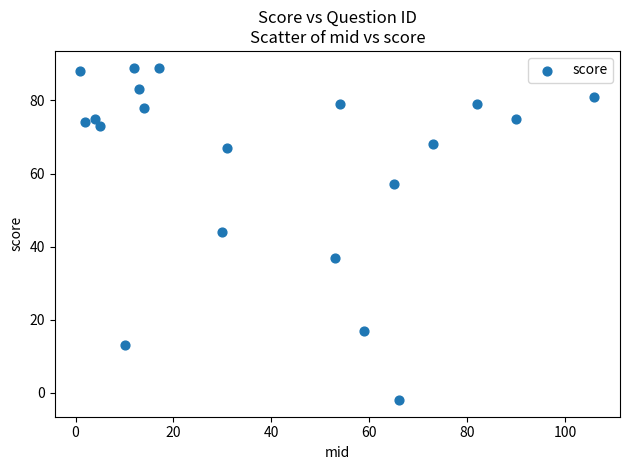

What is the range of X values (max minus min)?

105